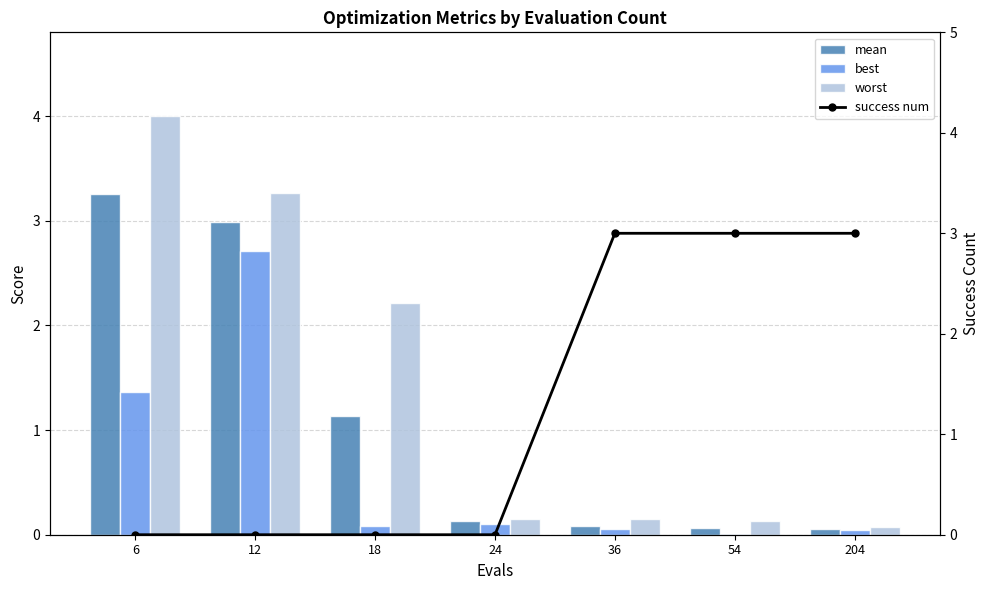

The value of mean at 54 is 0.1. True or false?

True